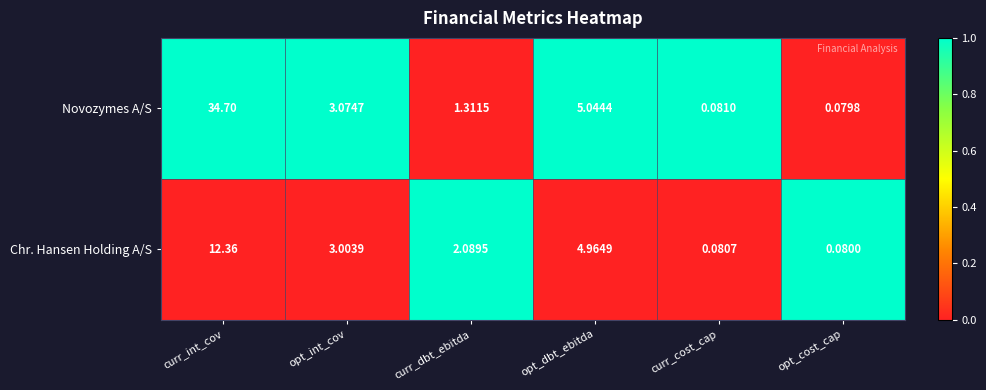

At which label does Novozymes A/S first exceed 3?

curr_int_cov